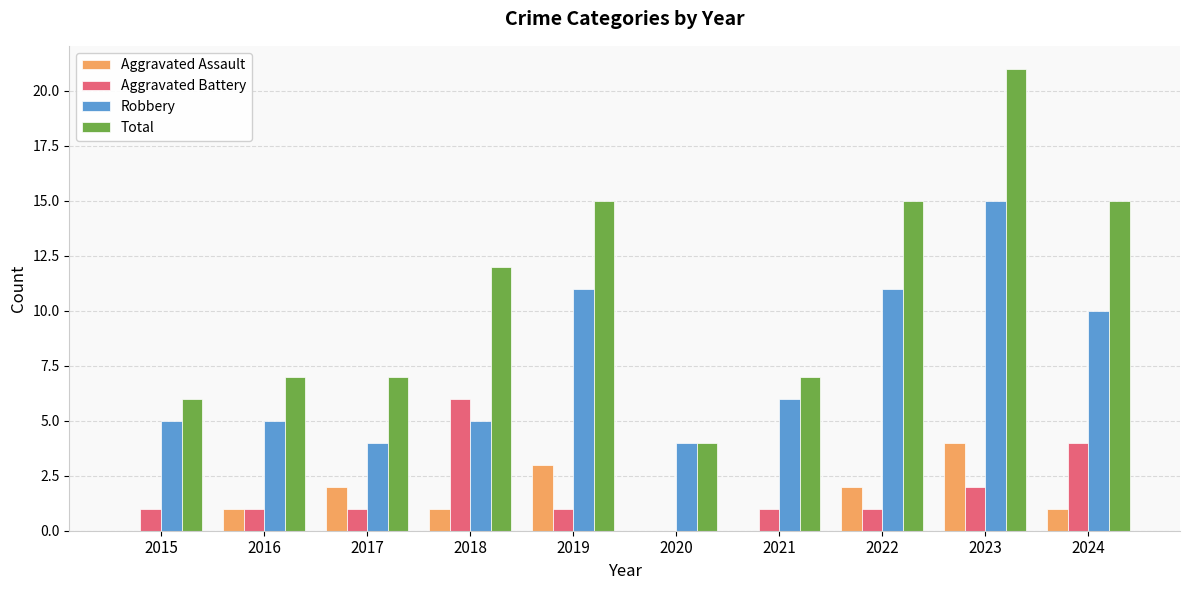

At which category is the sum across all series the highest?

2023